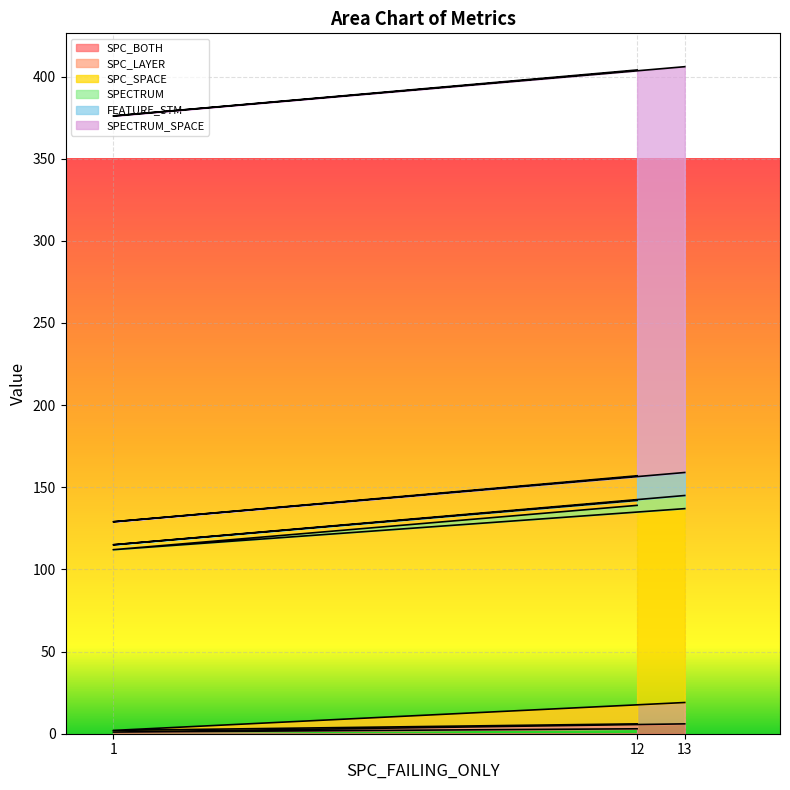

The SPECTRUM series shows 5 at 1. True or false?

False